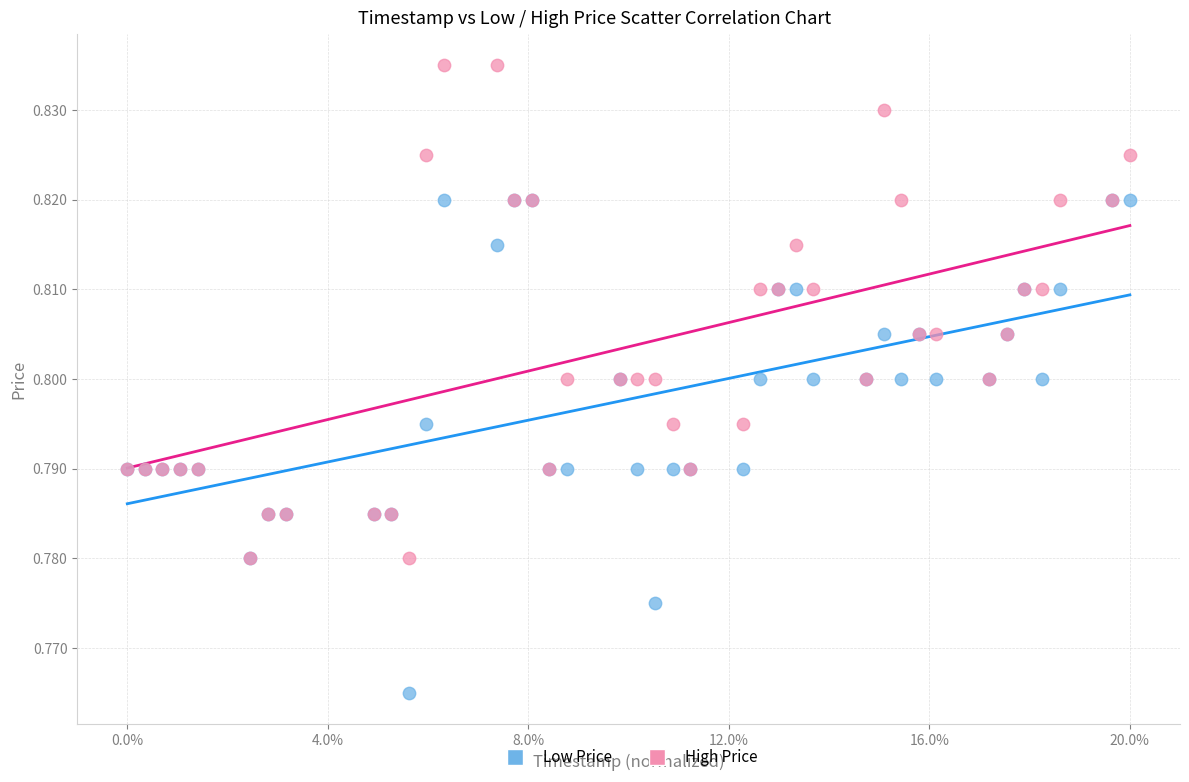

Which series reaches the minimum Y coordinate?

Low Price